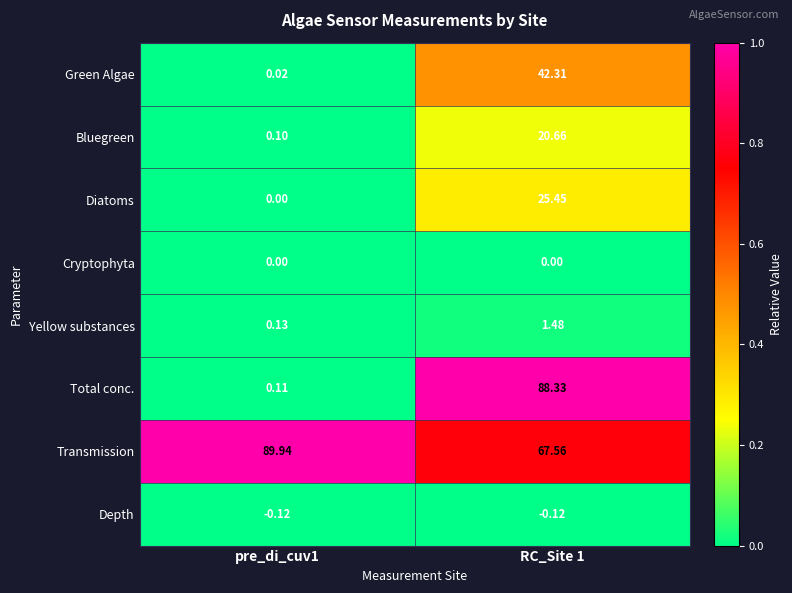

Rank the series by their maximum value, from lowest to highest.

Depth, Cryptophyta, Yellow substances, Bluegreen, Diatoms, Green Algae, Total conc., Transmission